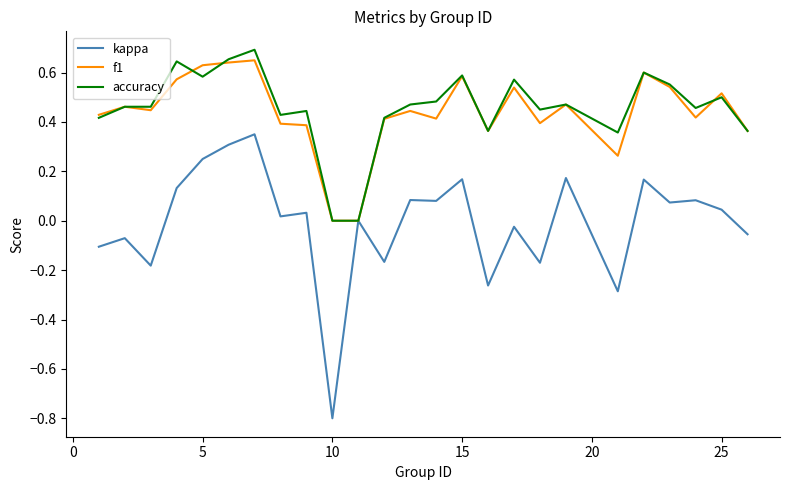

Which series has the widest spread of values?

kappa